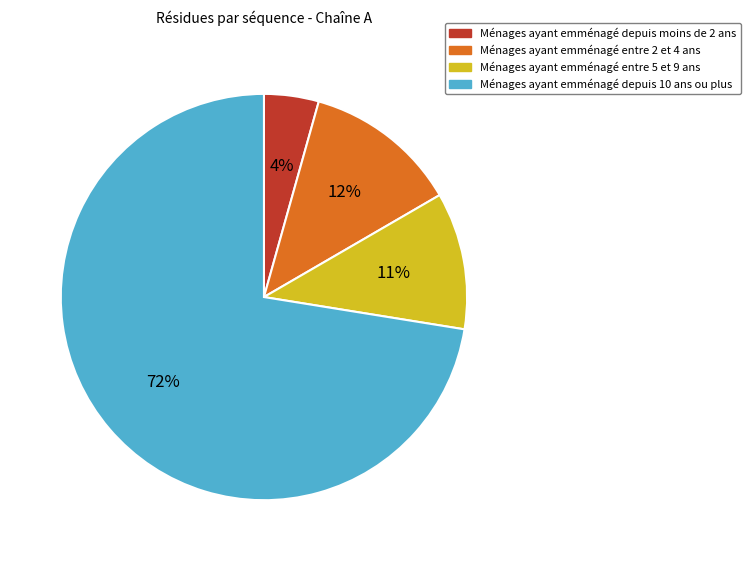

Is there a majority slice in this chart?

Yes